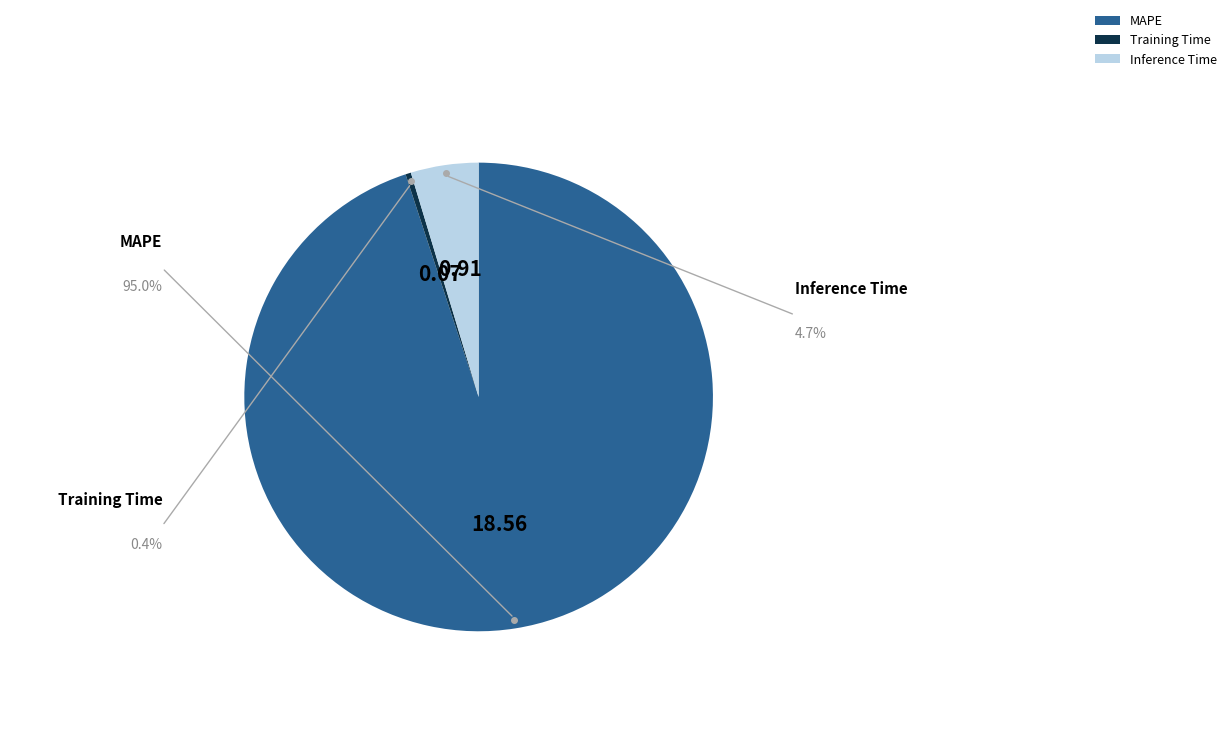

True or false: Training Time accounts for 0% of the total.

True